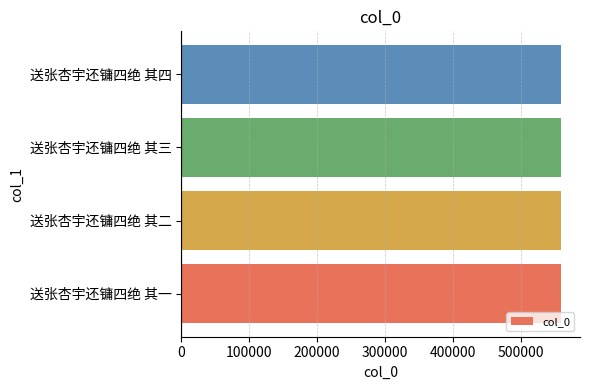

True or false: the data shows 735542 at 送张杏宇还镛四绝 其二.

False